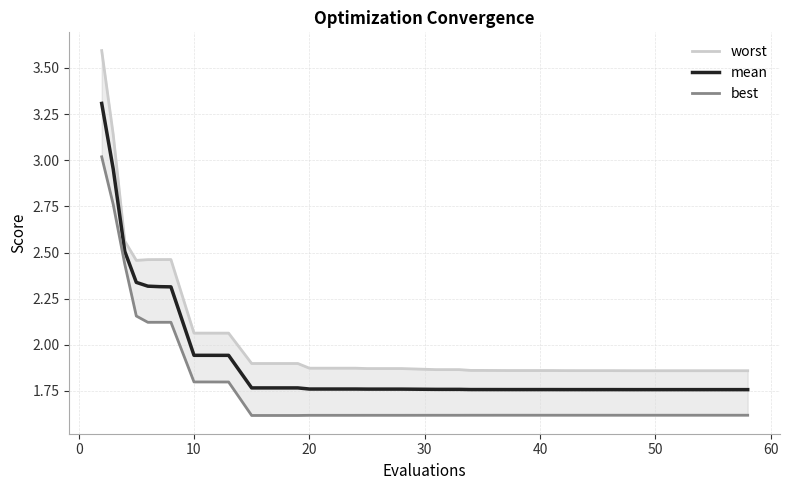

Does the chart have visible grid lines?

Yes